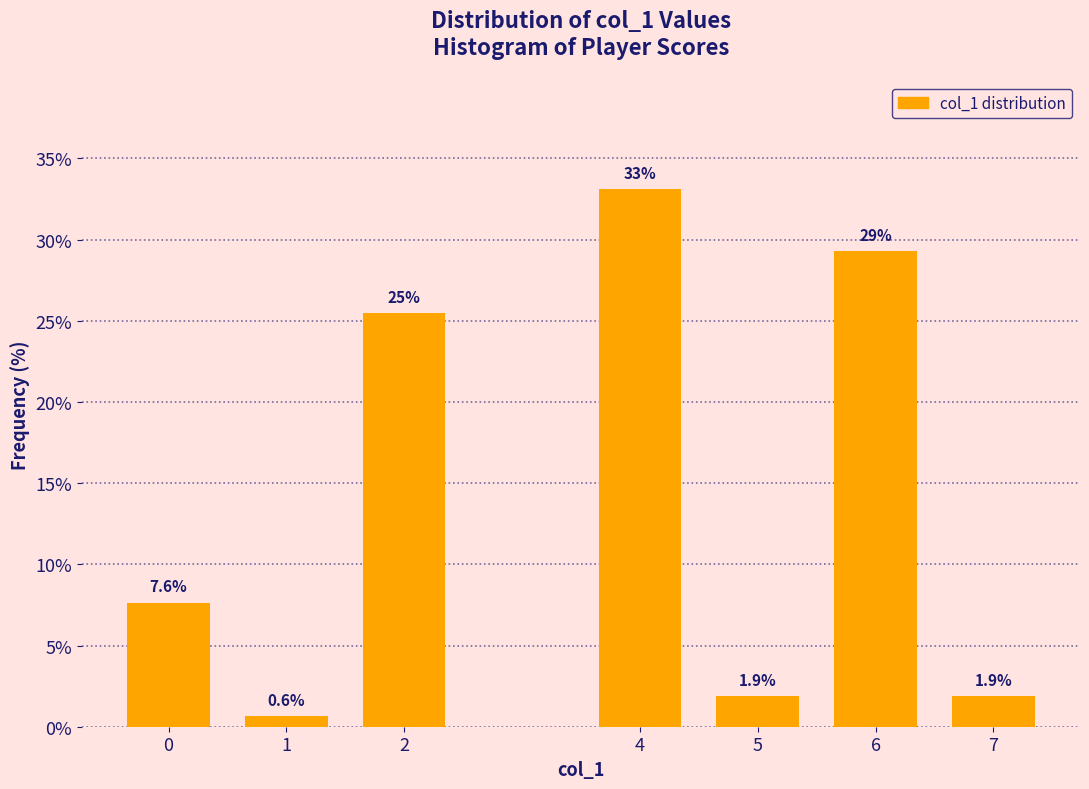

Reading left to right, extract all data points from this chart.

7.6	0.6	25.5	33.1	1.9	29.3	1.9